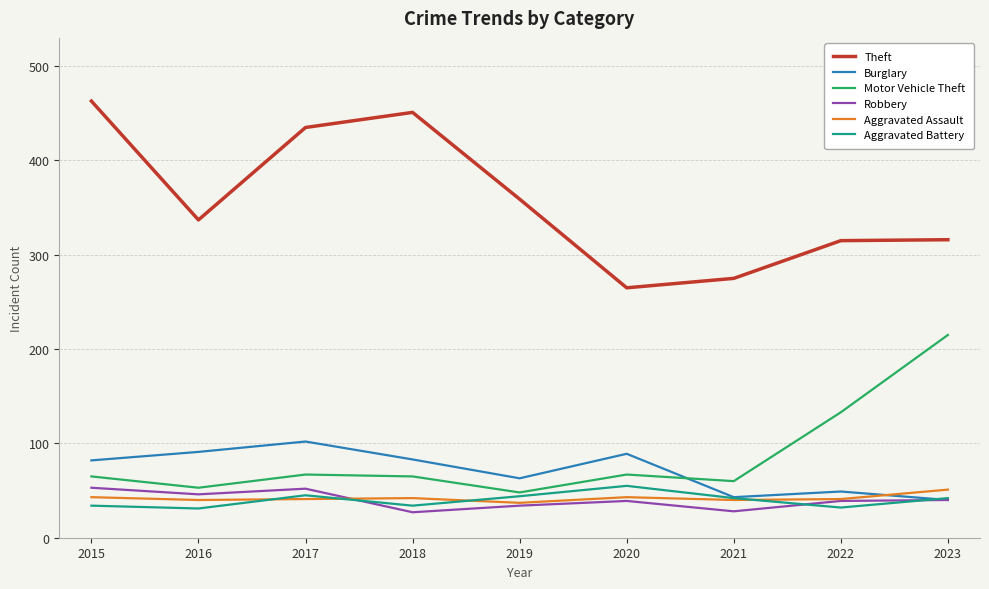

Where do Motor Vehicle Theft and Burglary first cross each other?

2020 and 2021